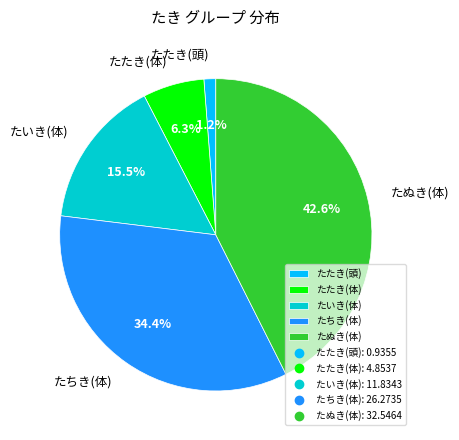

True or false: たぬき(体) accounts for 43% of the total.

True